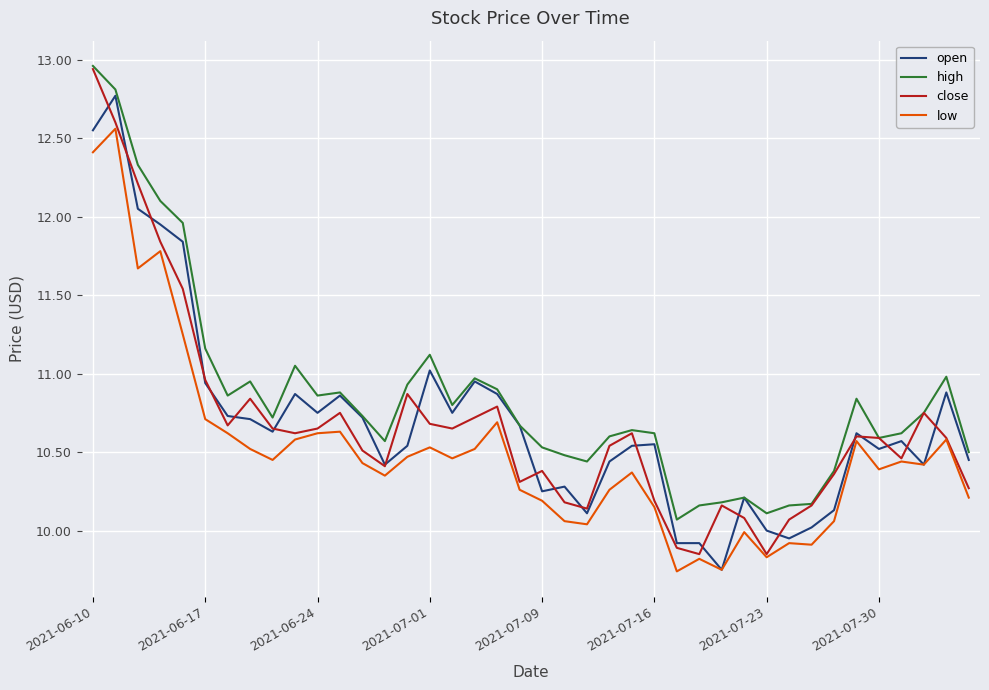

True or false: low and high cross at least once.

False